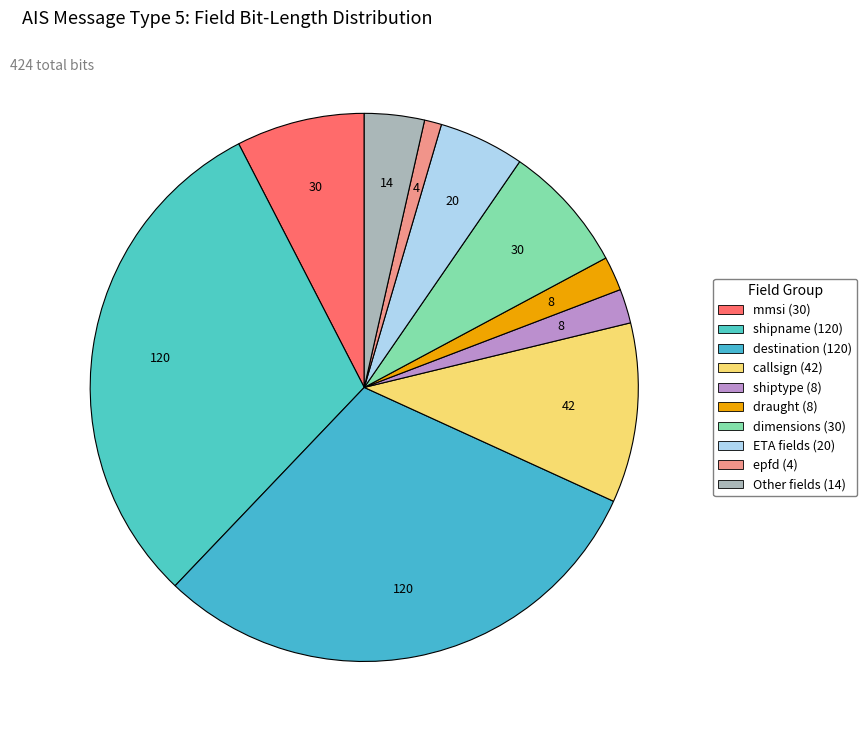

How many slices are in this pie chart?

10